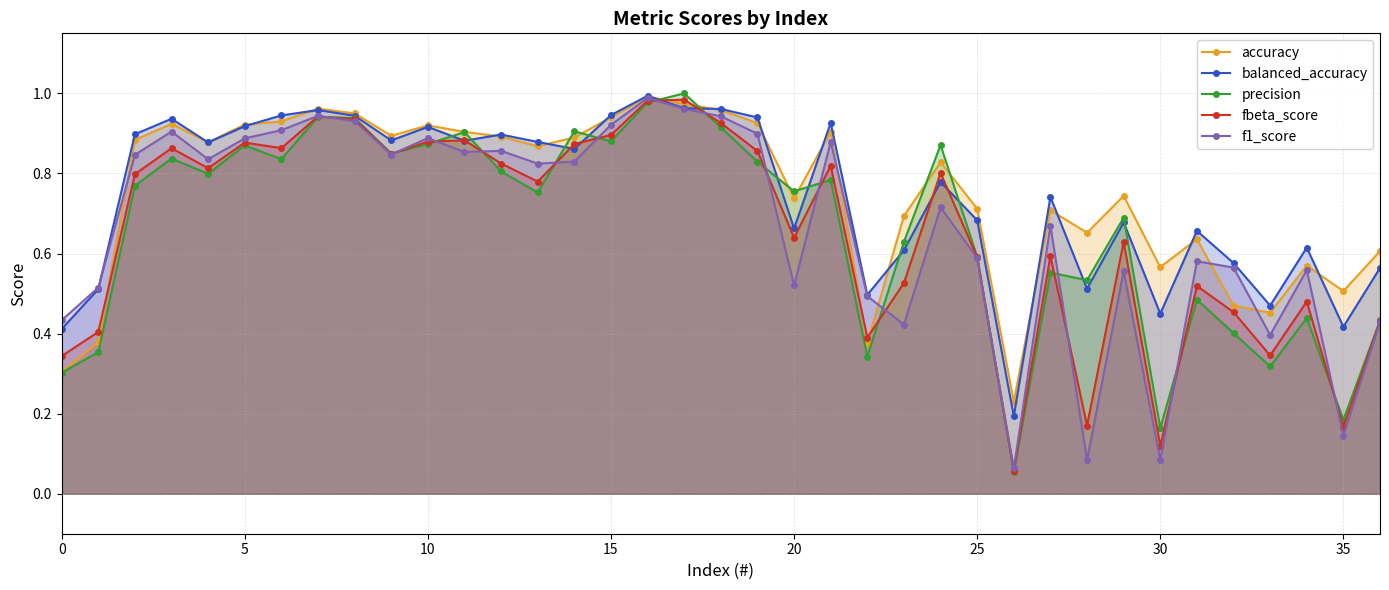

Which series has the largest range (max minus min)?

precision